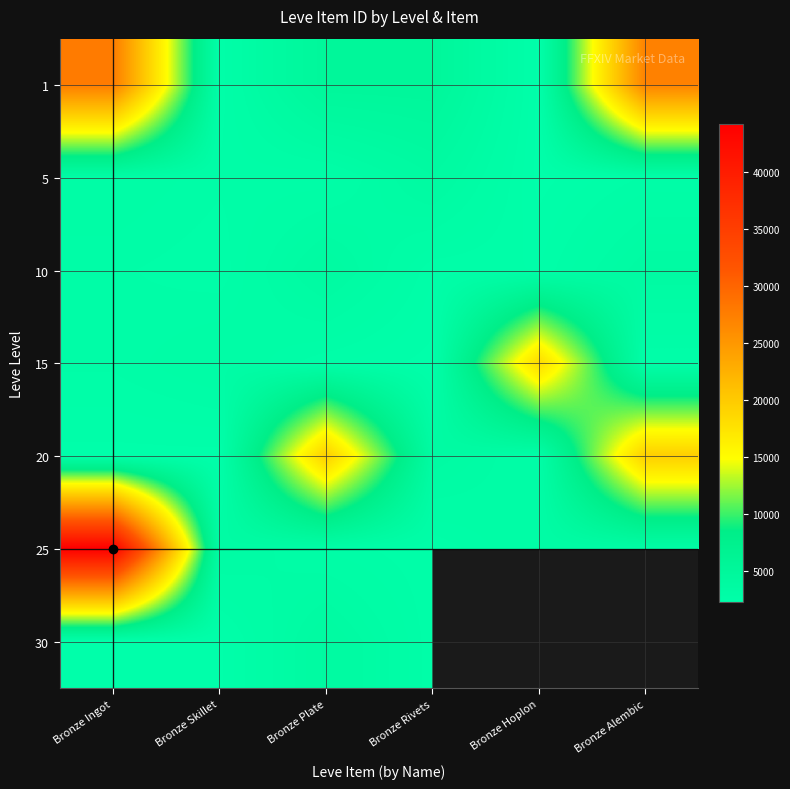

At how many categories does at least one series exceed 15175?

4